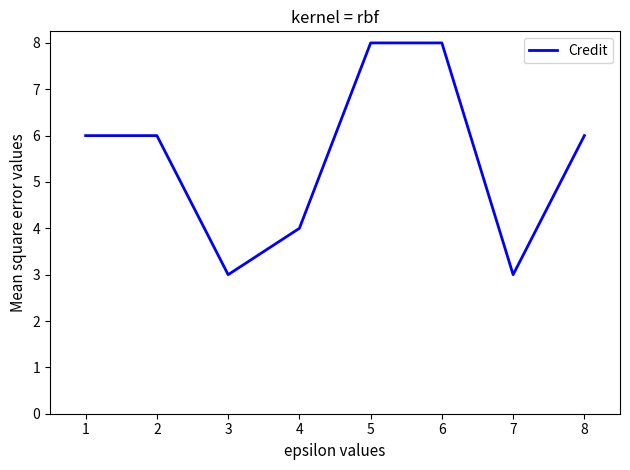

The value at 5 is 8. True or false?

True